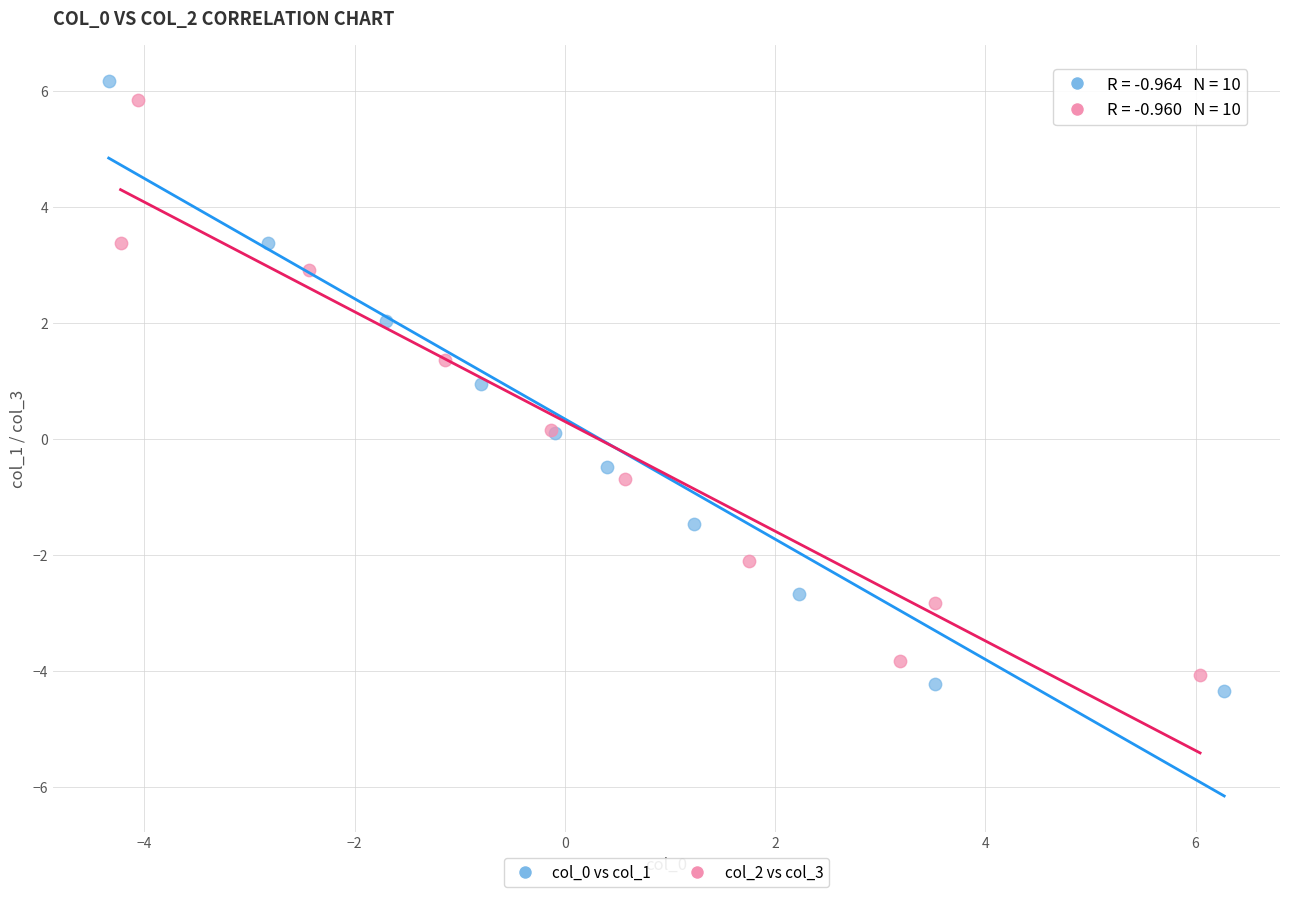

Which series has the widest spread of Y values?

col_0 vs col_1